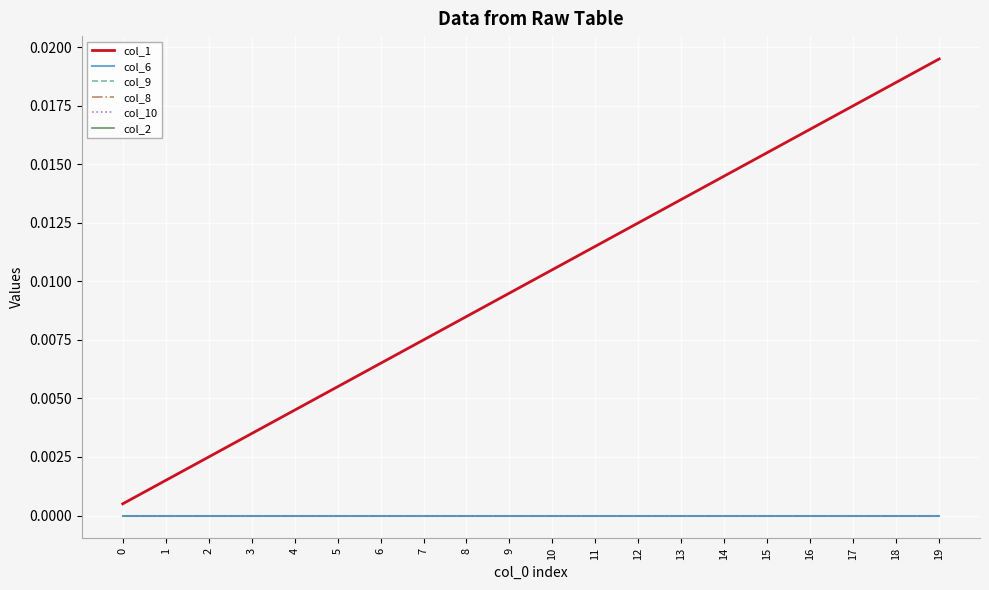

True or false: col_9 and col_10 intersect in this chart.

False